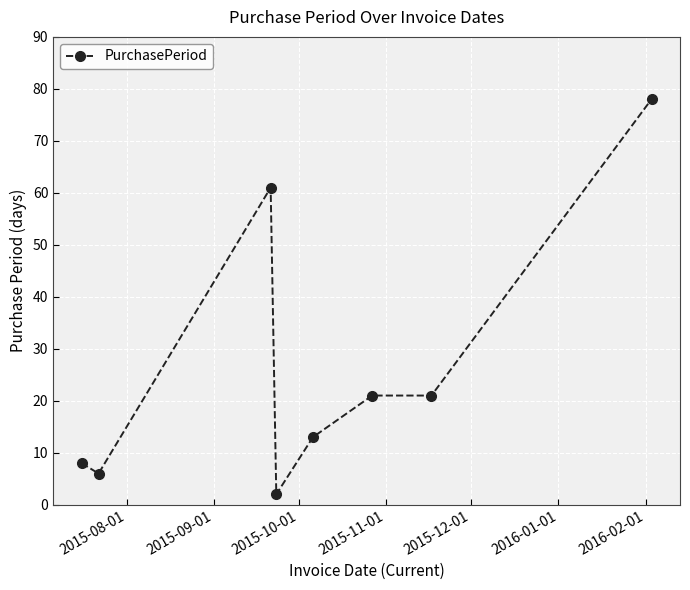

Does the chart have visible grid lines?

Yes